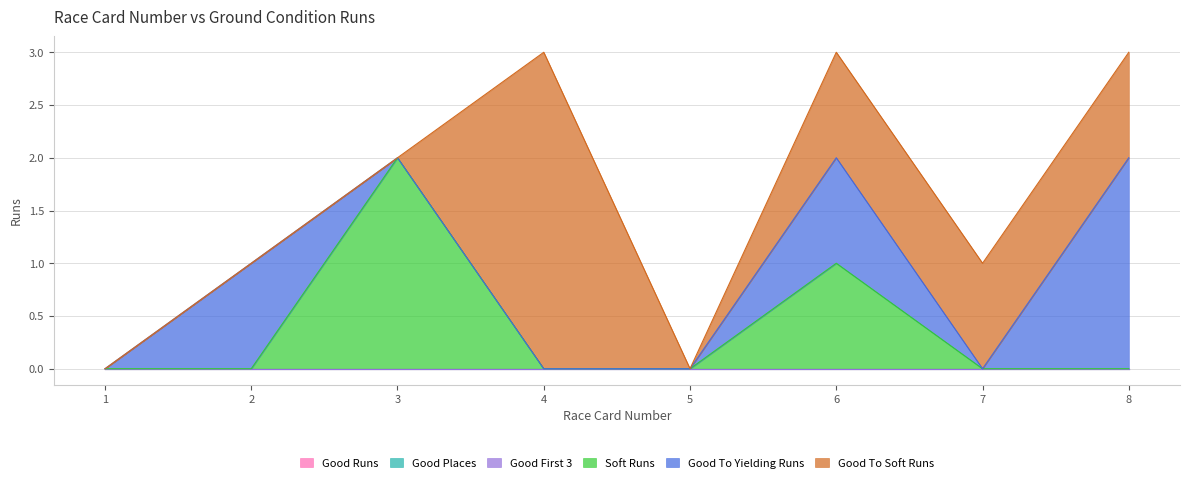

Reading left to right, extract all data points from this chart.

Good Runs: 1=0	2=0	3=0	4=0	5=0	6=0	7=0	8=0
Good Places: 1=0	2=0	3=0	4=0	5=0	6=0	7=0	8=0
Good First 3: 1=0	2=0	3=0	4=0	5=0	6=0	7=0	8=0
Soft Runs: 1=0	2=0	3=2	4=0	5=0	6=1	7=0	8=0
Good To Yielding Runs: 1=0	2=1	3=0	4=0	5=0	6=1	7=0	8=2
Good To Soft Runs: 1=0	2=0	3=0	4=3	5=0	6=1	7=1	8=1